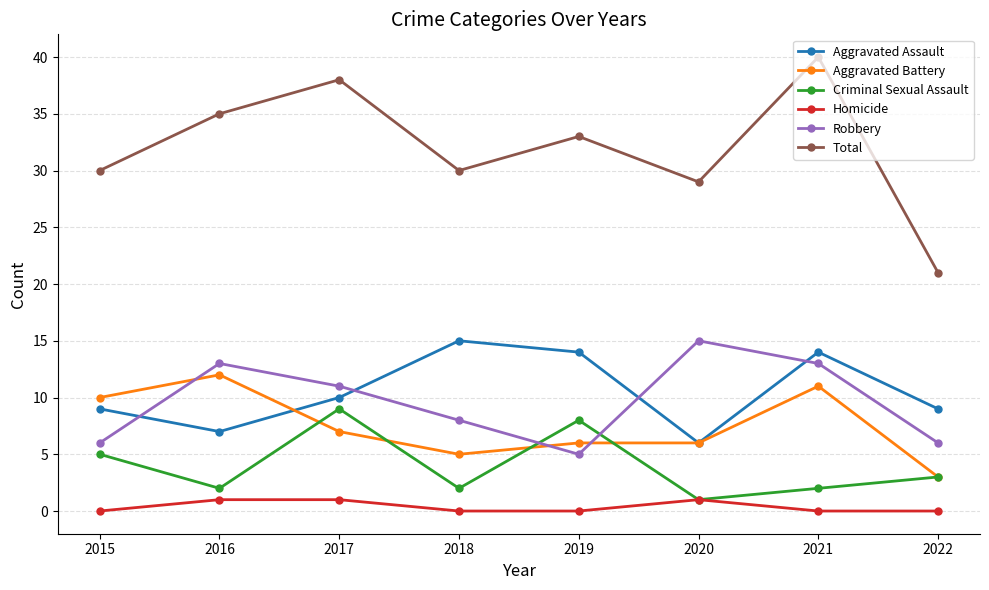

What is the value of the Aggravated Assault point at the 5th from the left?

14